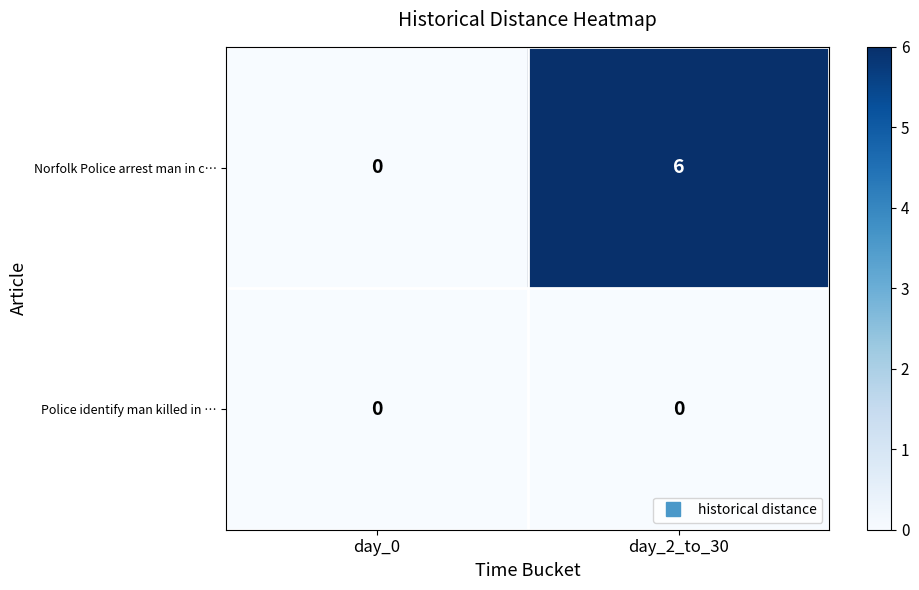

List the series in order of their peak value, lowest first.

Police identify man killed in …, Norfolk Police arrest man in c…